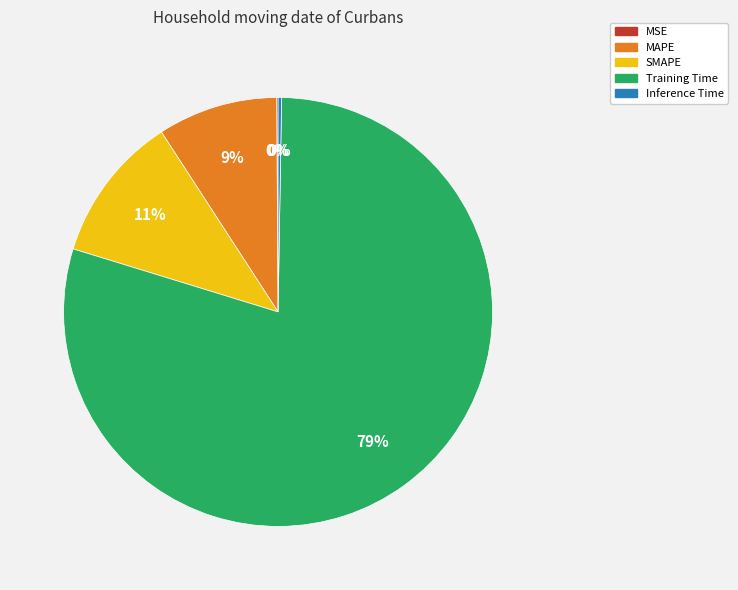

Is it true that SMAPE is 1% of the pie?

False